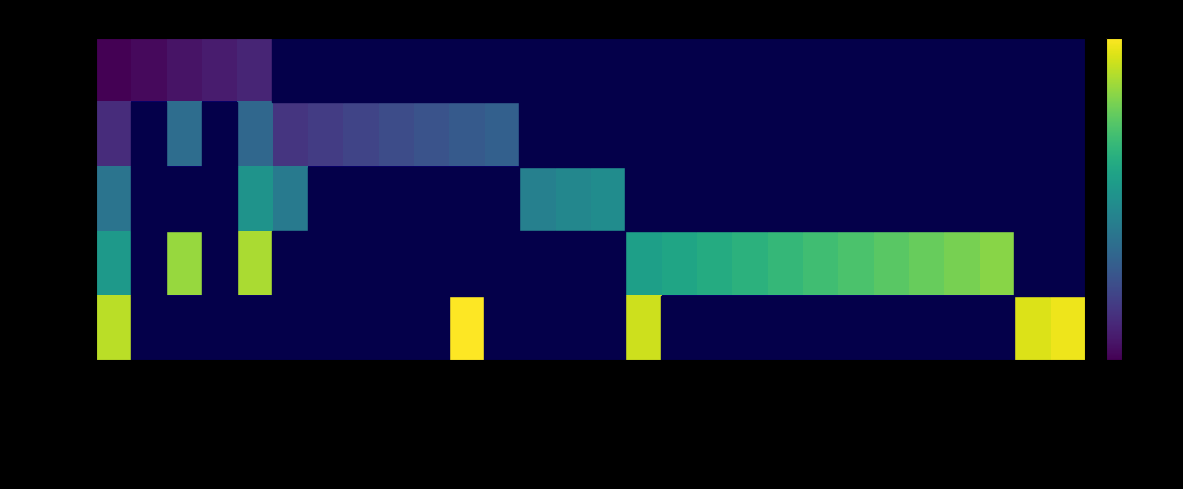

At how many categories does at least one series exceed 12?

21